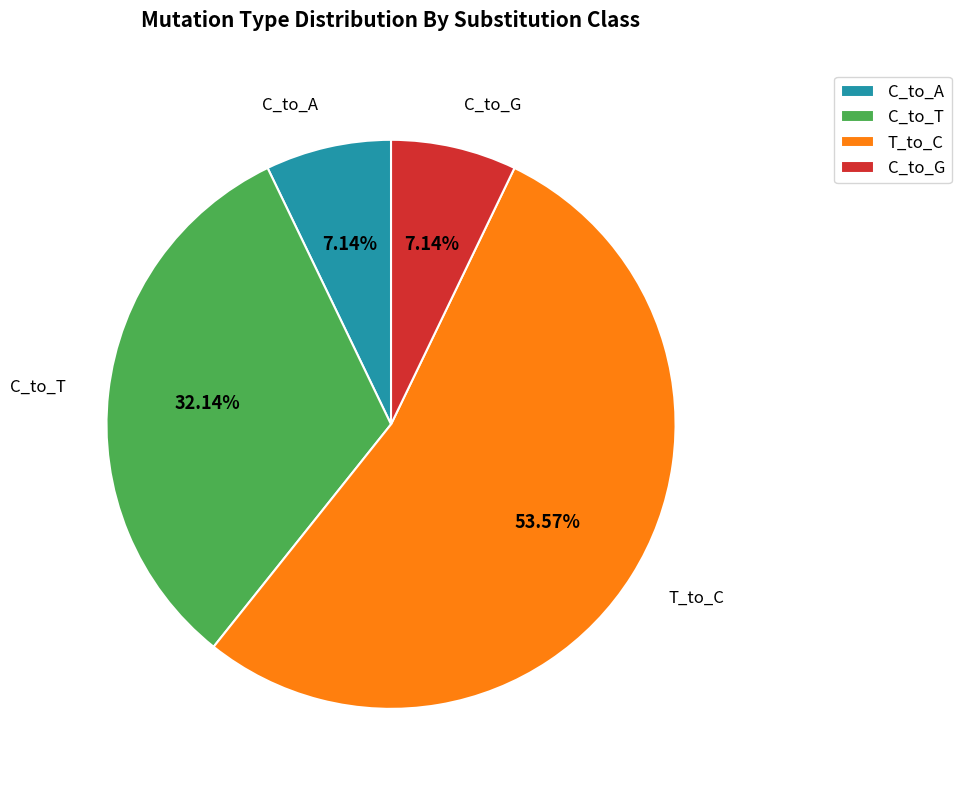

Which category accounts for the majority?

T_to_C